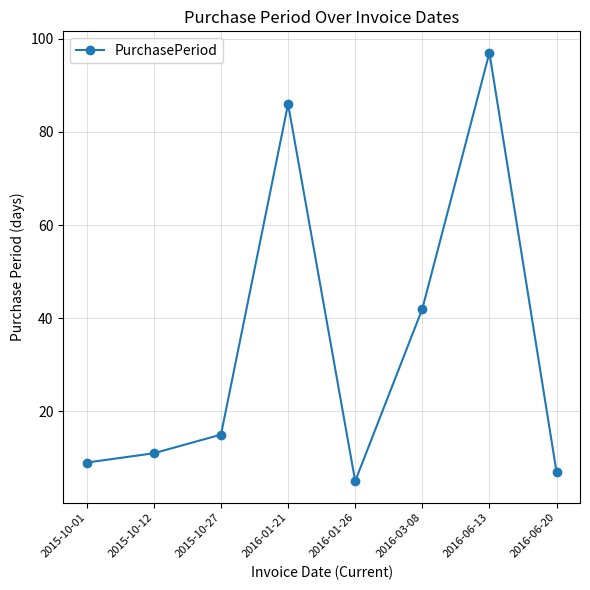

What is the maximum value shown in the chart?

97